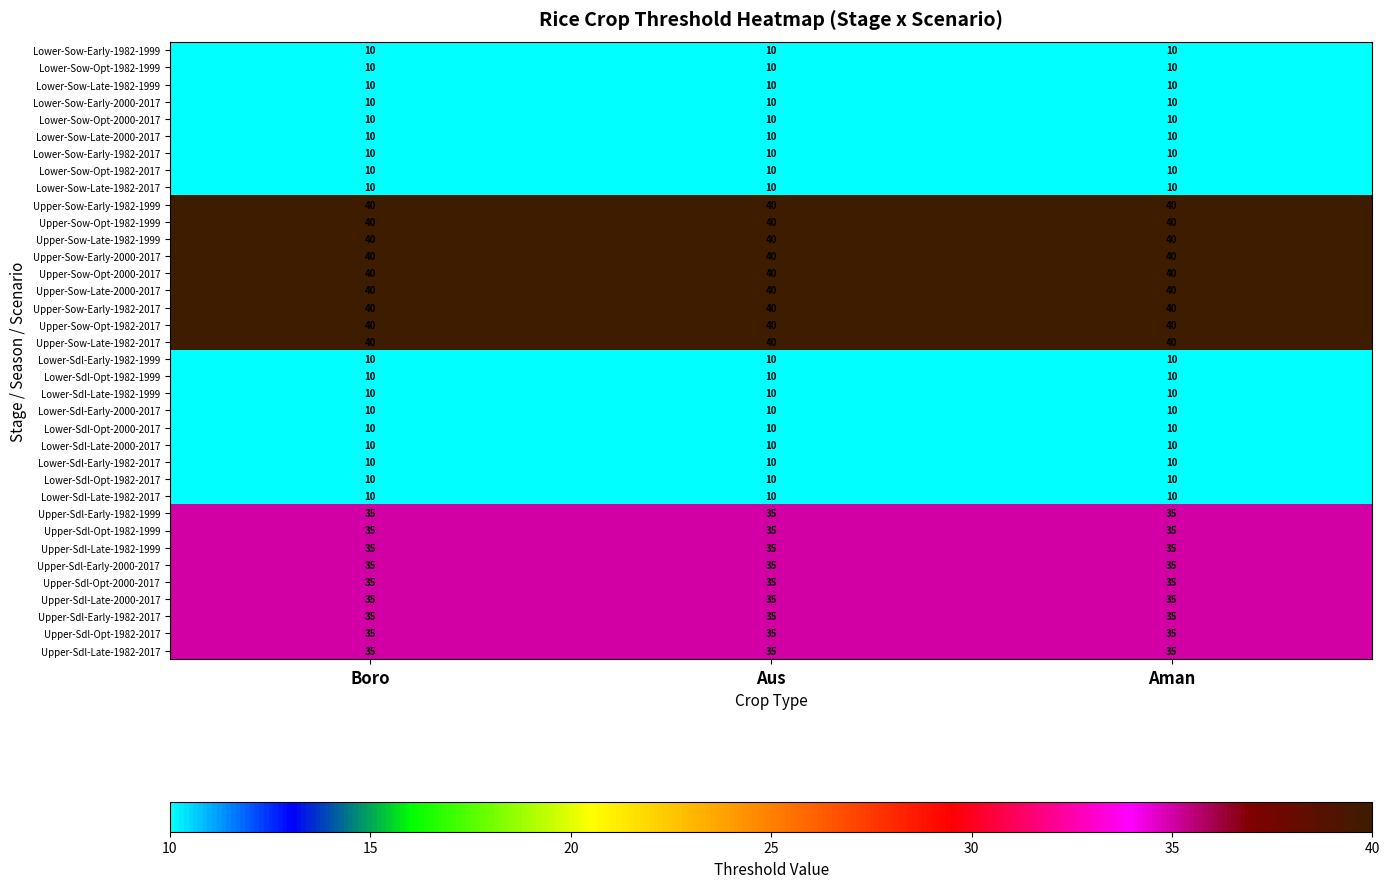

What is the smallest value displayed?

10